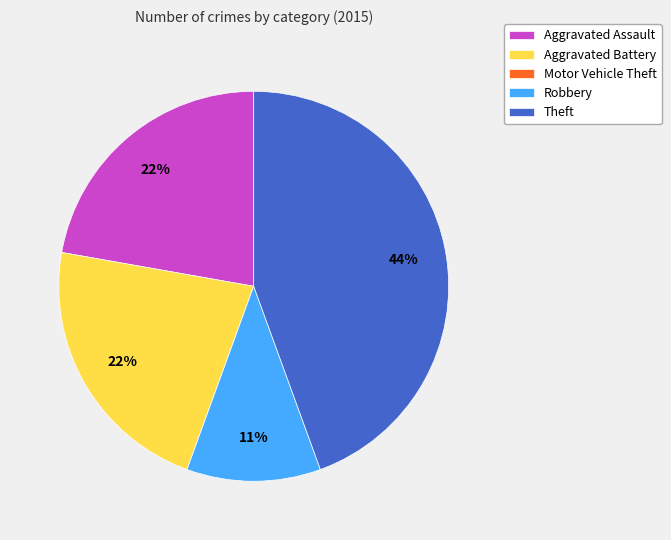

What is the largest slice in the pie chart?

Theft